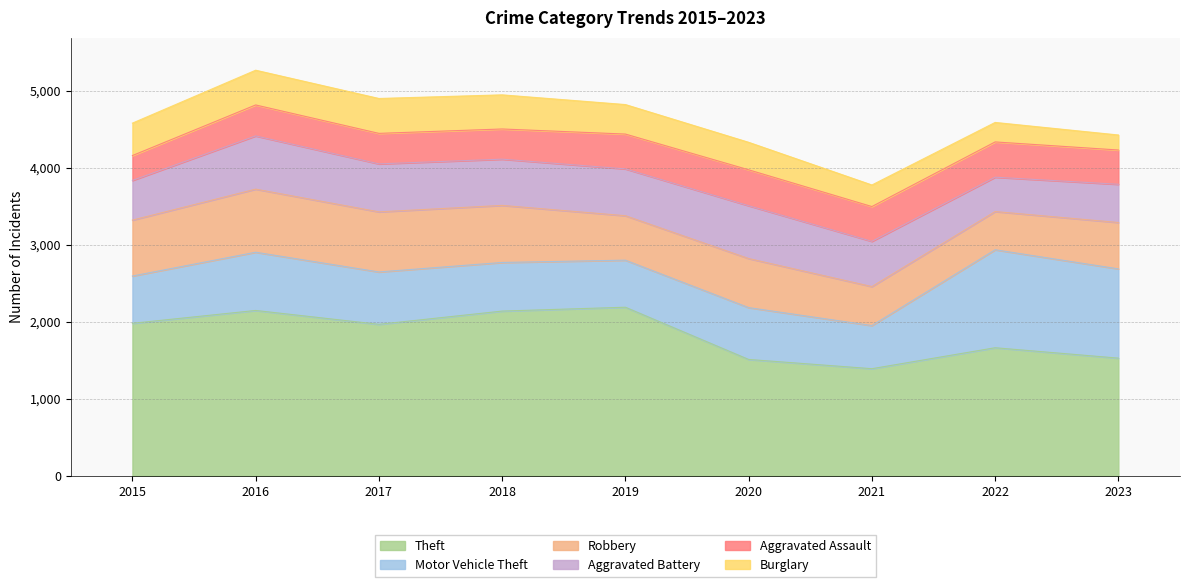

What is the difference between the Theft values at 2019 and 2017?

222